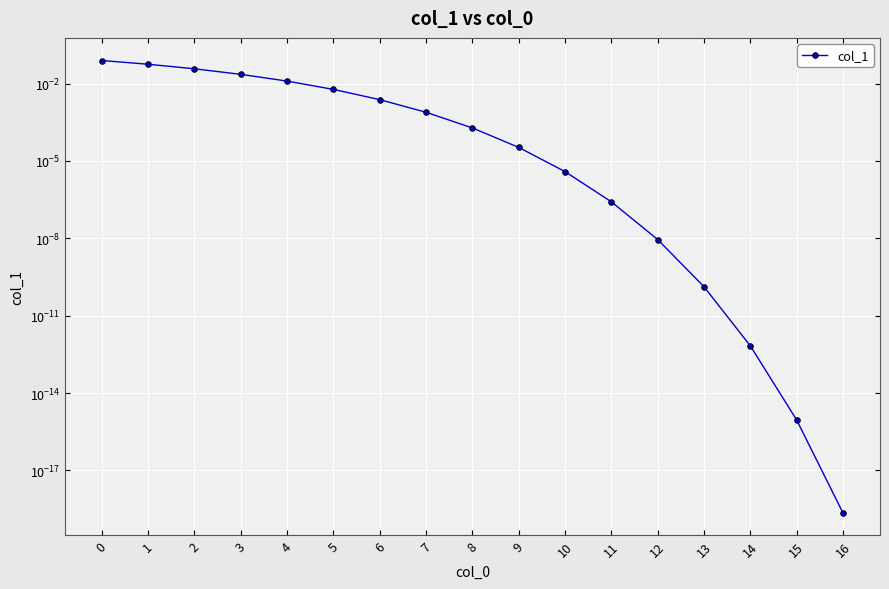

Does the chart display data point markers on the line(s)?

Yes